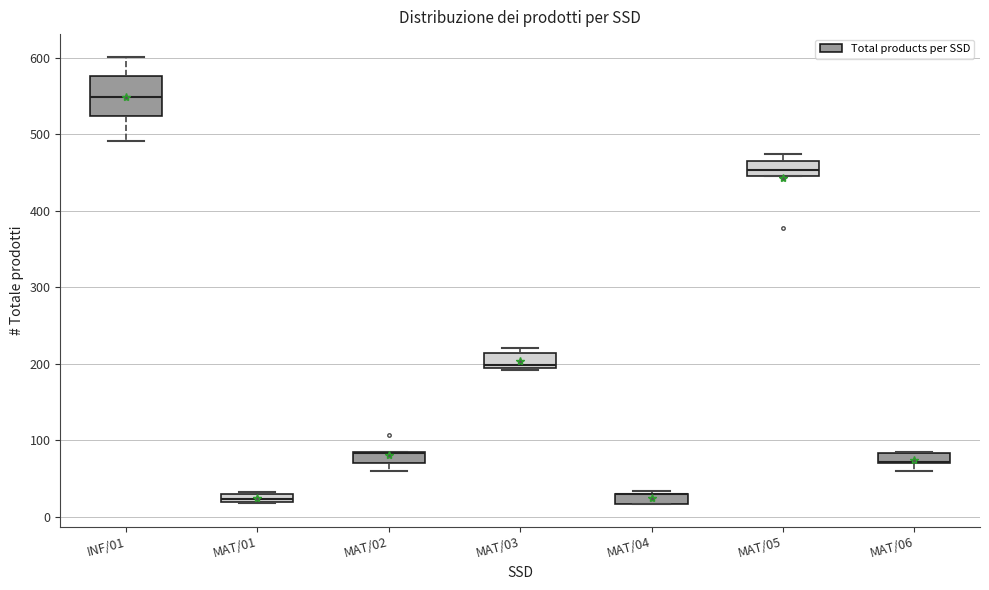

Where is the upper edge of the box for MAT/06 on the y-axis? The values are not printed on the chart, so give them approximately, as read against the axis.

80